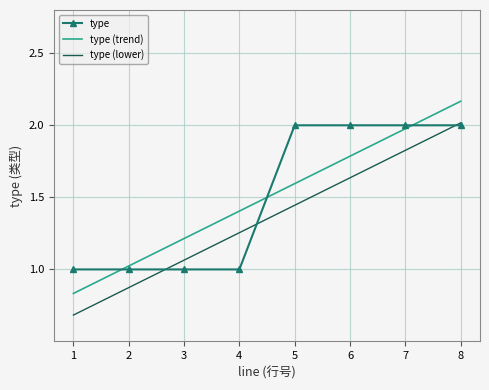

How many lines are shown in the chart?

1